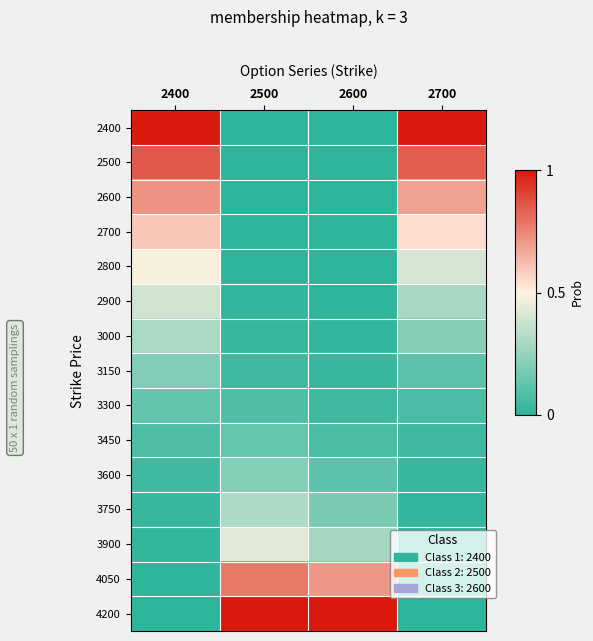

List the series in order of their peak value, lowest first.

3300, 3450, 3150, 3600, 3000, 3750, 2900, 3900, 2800, 2700, 2600, 4050, 2500, 2400, 4200